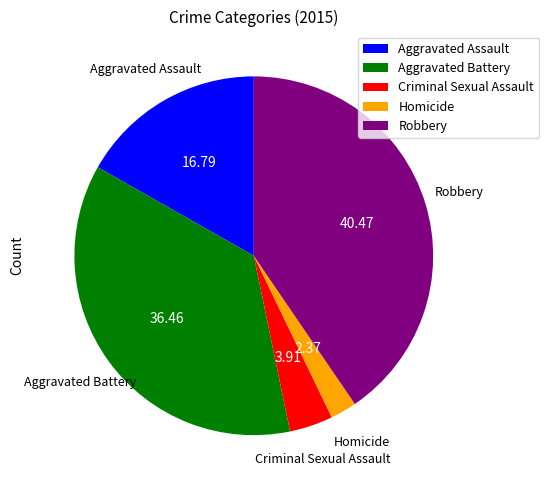

Which slice is the largest?

Robbery